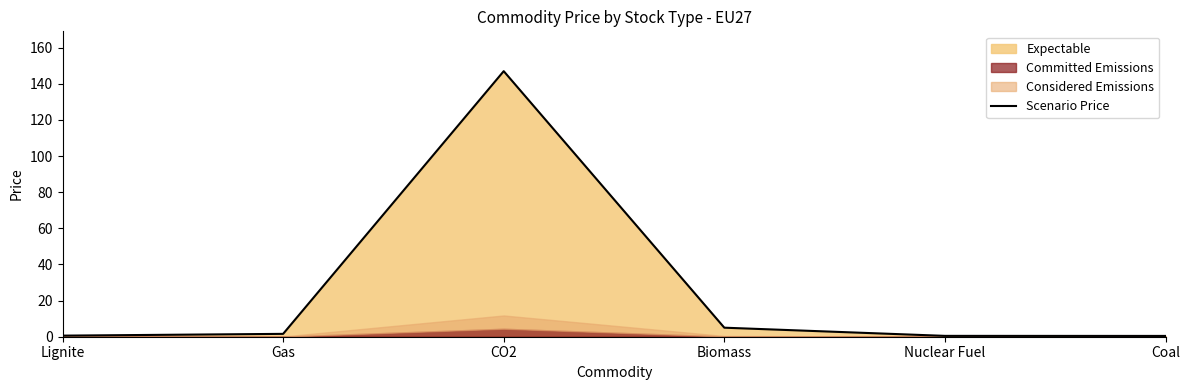

What is the label of the 6th point from the right?

Lignite